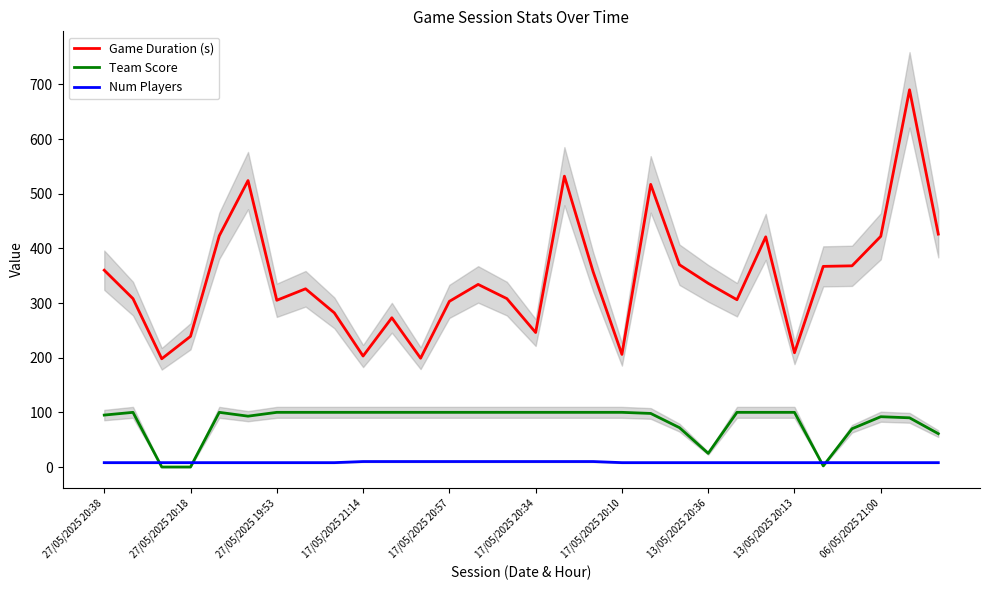

Which series has the widest spread of values?

Game Duration (s)